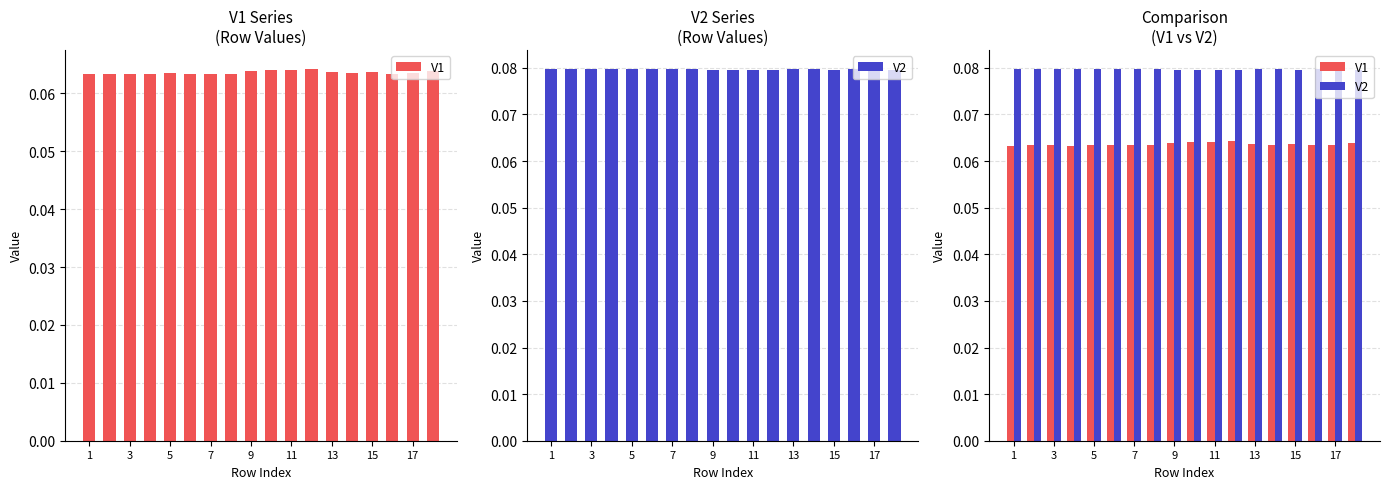

What are all the series names shown in the legend?

V1, V2